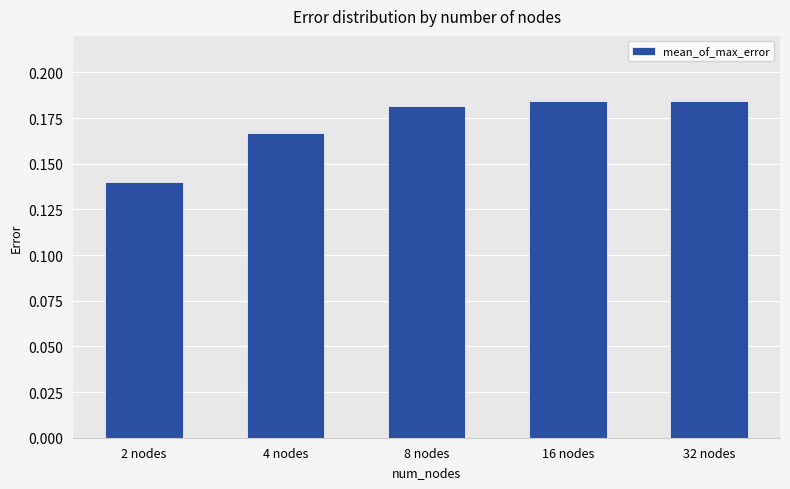

Where is the data nearest to the value 0?

2 nodes